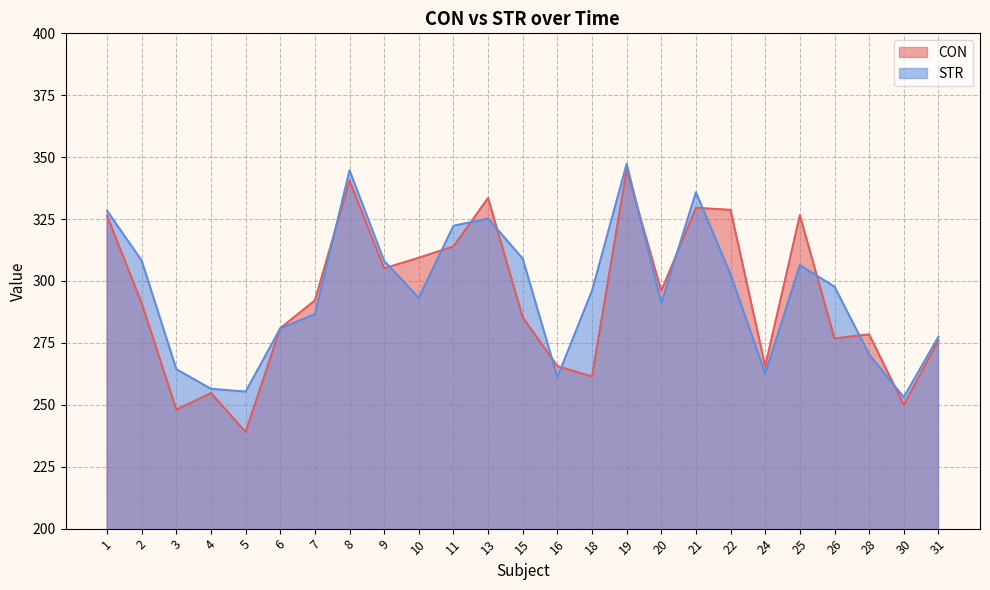

What is the lowest value of the CON series?

239.0